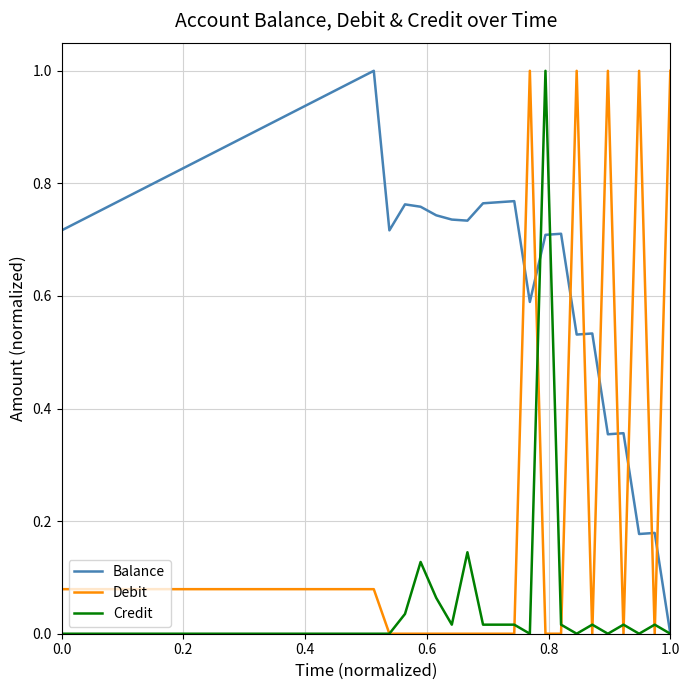

Which series has the largest total across all categories?

Balance